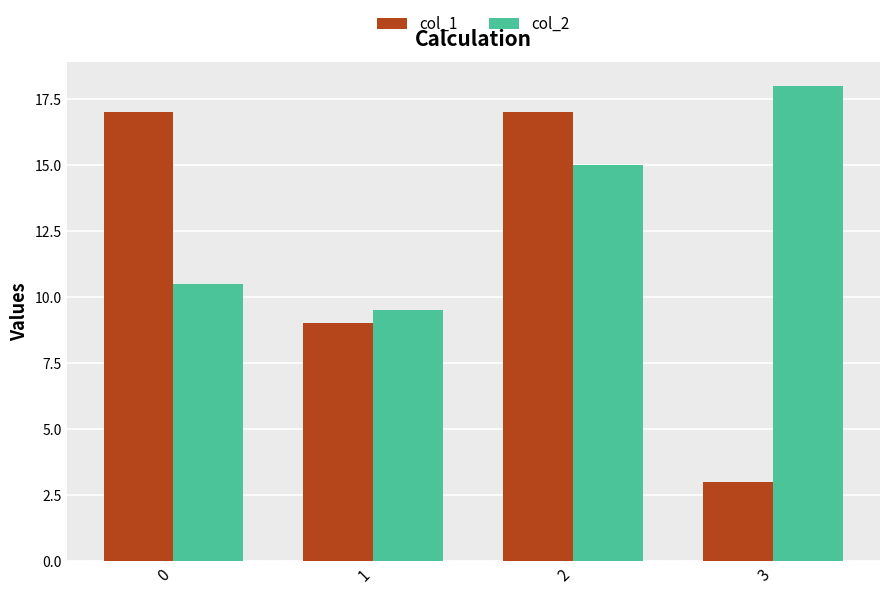

List the series in order of their overall mean, lowest first.

col_1, col_2